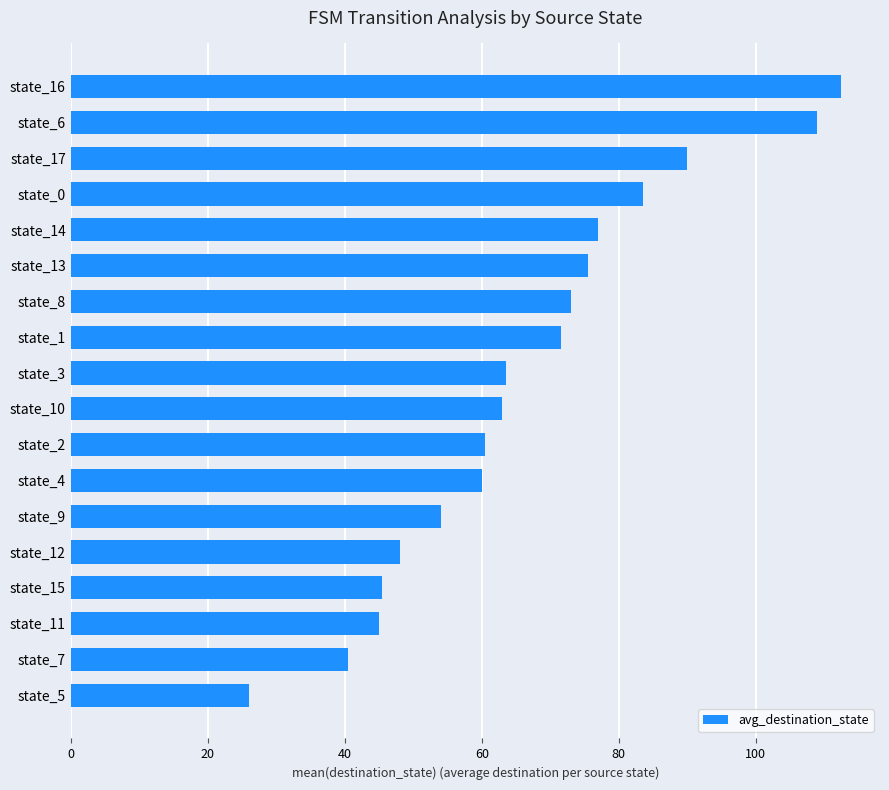

Read the value at state_7.

40.5